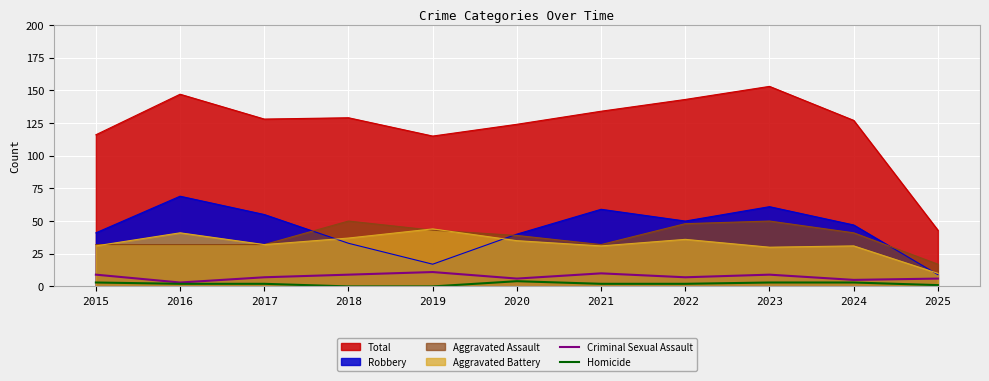

Is it true that Aggravated Assault equals 50 at 2023?

True